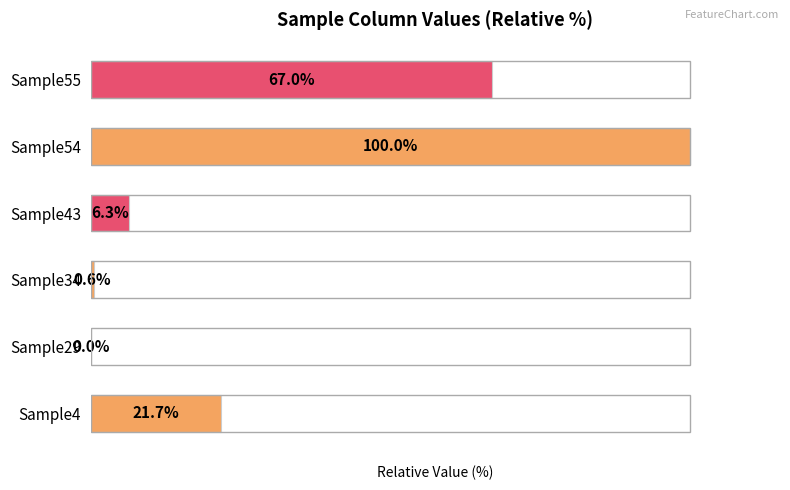

At which category does the chart reach its peak across all series?

Sample54